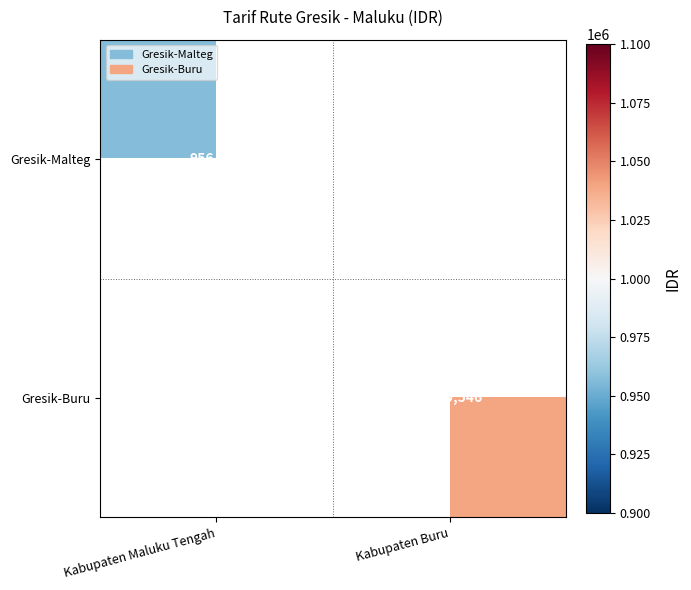

How many data points does each series have?

2